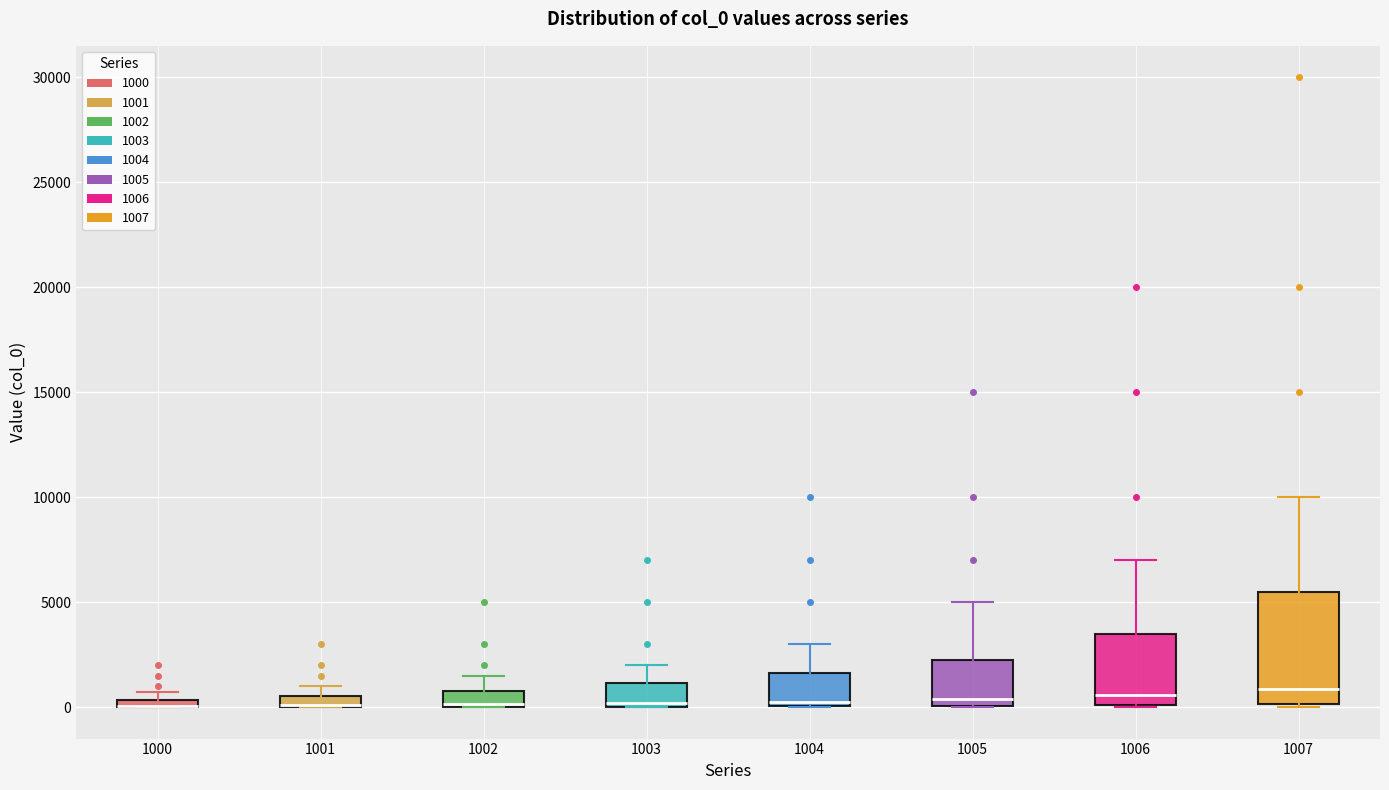

Where is the upper edge of the box at x = 1007 on the y-axis? The values are not printed on the chart, so give them approximately, as read against the axis.

5500